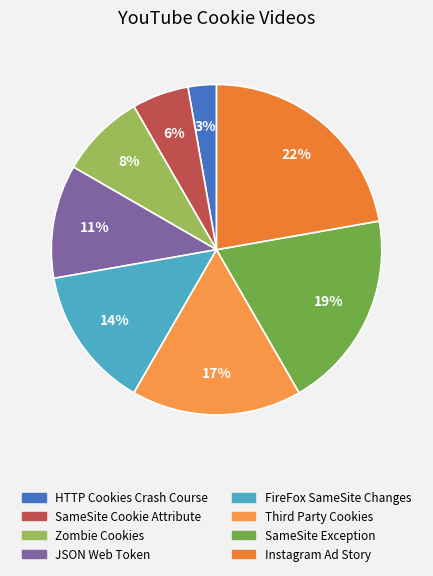

Rank the categories by value from highest to lowest.

I got served an Instagram Ad, A SameSite Cookie Exception was made, What are Third Party Cookies, FireFox Changes to SameSite Cookie, JSON Web Token with NodeJS & Postgres, How Un-deletable Zombie Cookies work, SameSite Cookie Attribute Explained, HTTP Cookies Crash Course